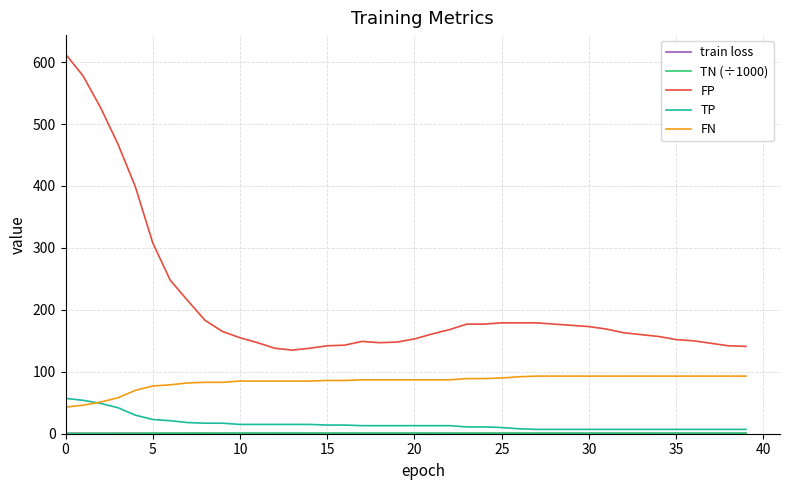

Which series has the widest spread of values?

FP